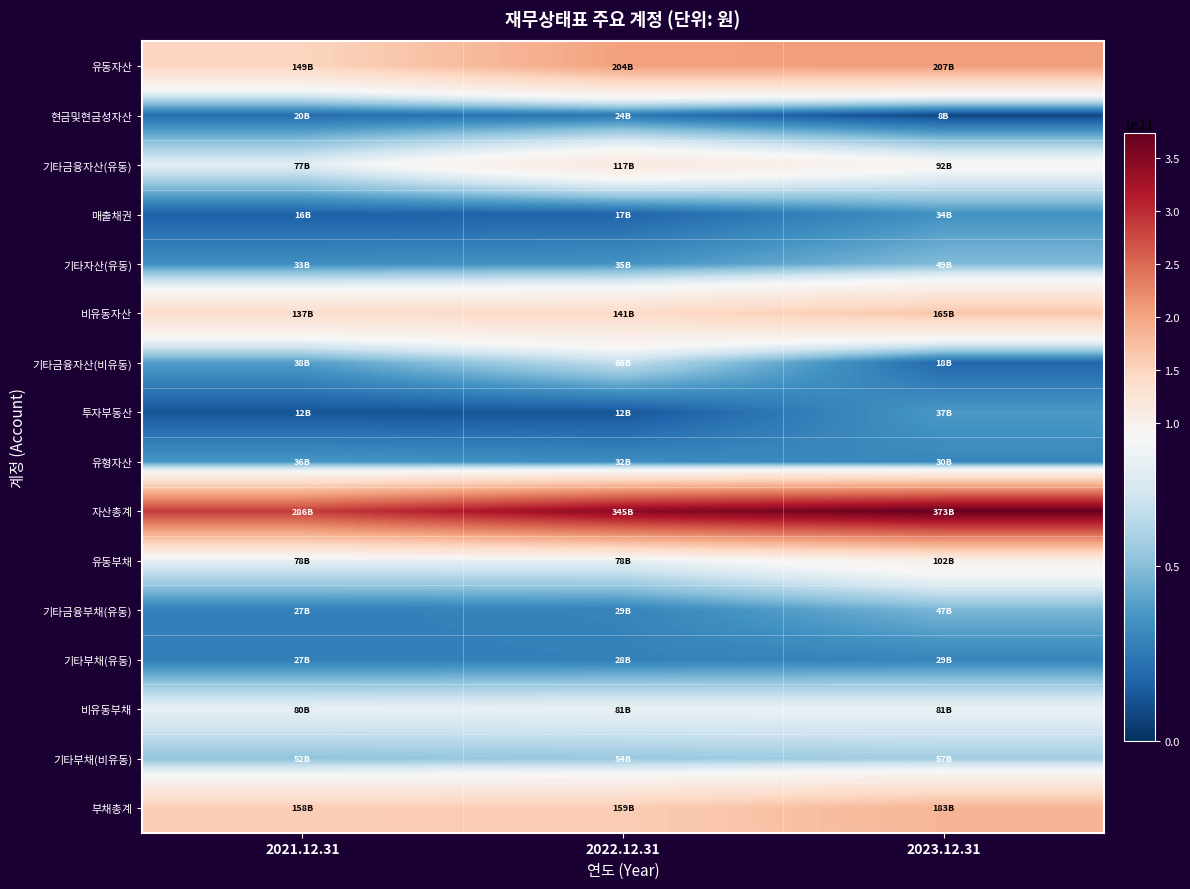

How many distinct data groups are displayed?

16